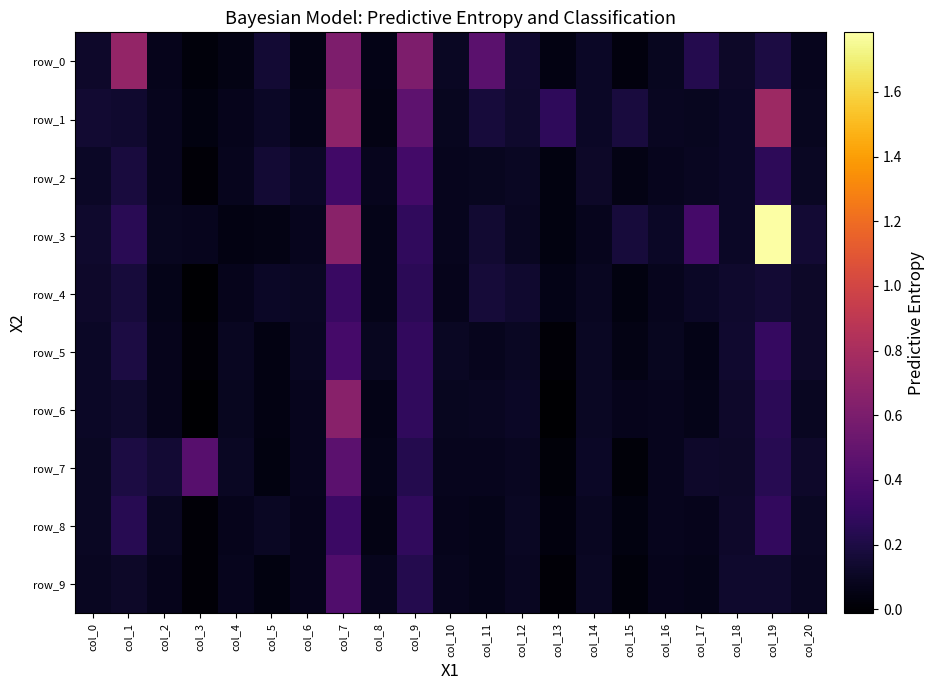

What is the average value of the row_1 series?

0.2